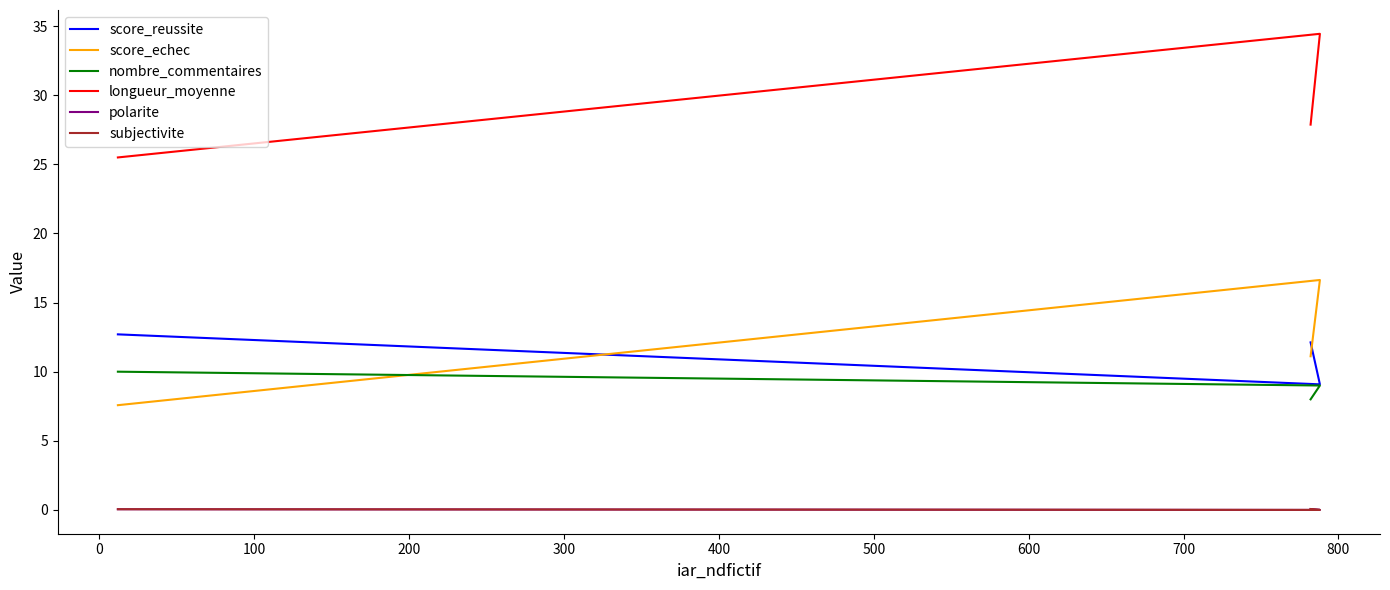

What is the average value of the score_reussite series?

11.3